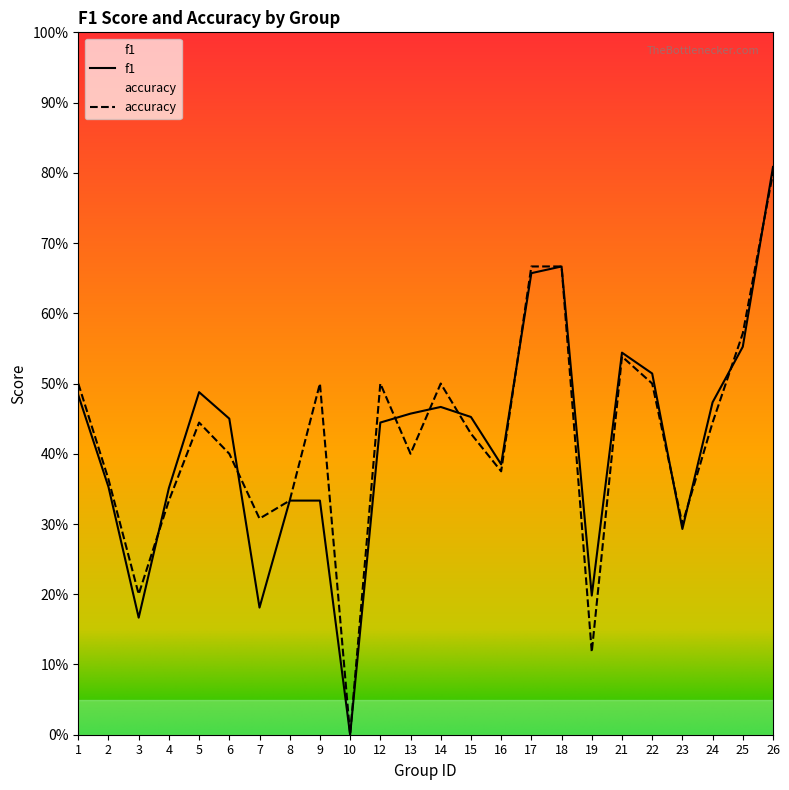

Which series has the largest total across all categories?

accuracy